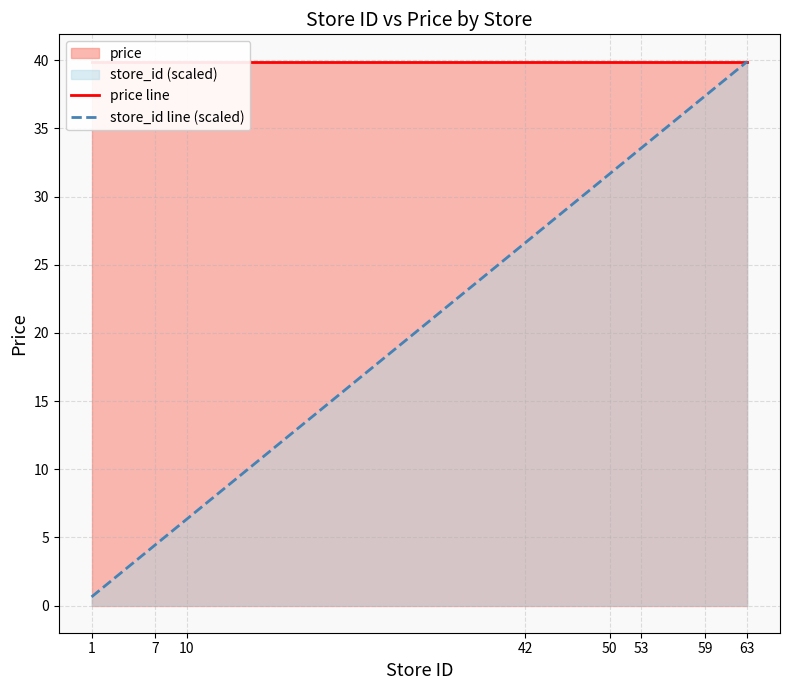

The price line series shows 56.0 at 53. True or false?

False